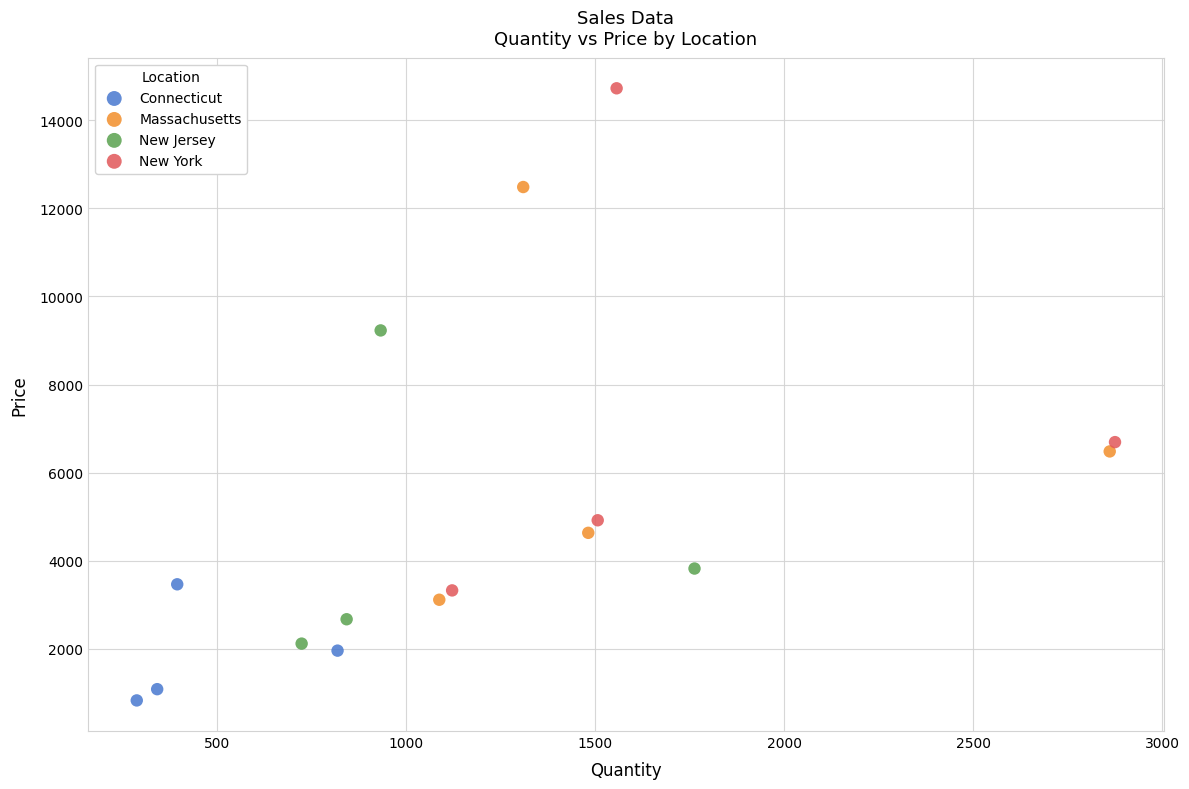

Which series contains the lowest Y value?

Connecticut